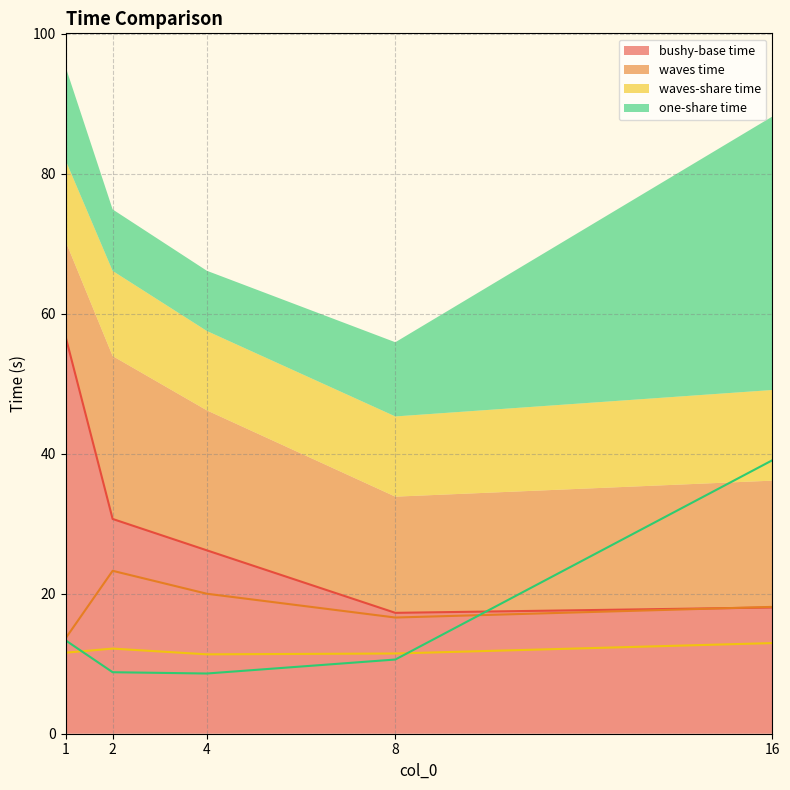

How many times do one-share time and bushy-base time cross each other?

1